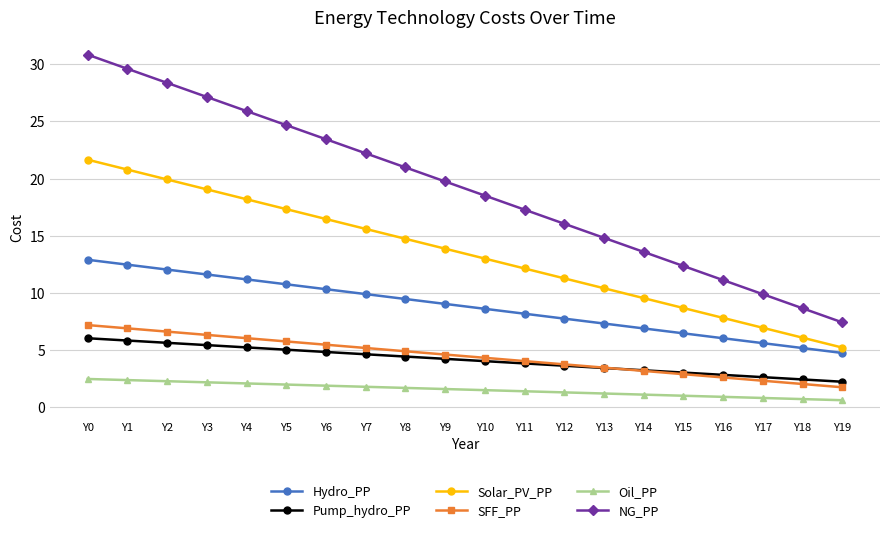

Where does the Pump_hydro_PP series first go above 4?

Y0